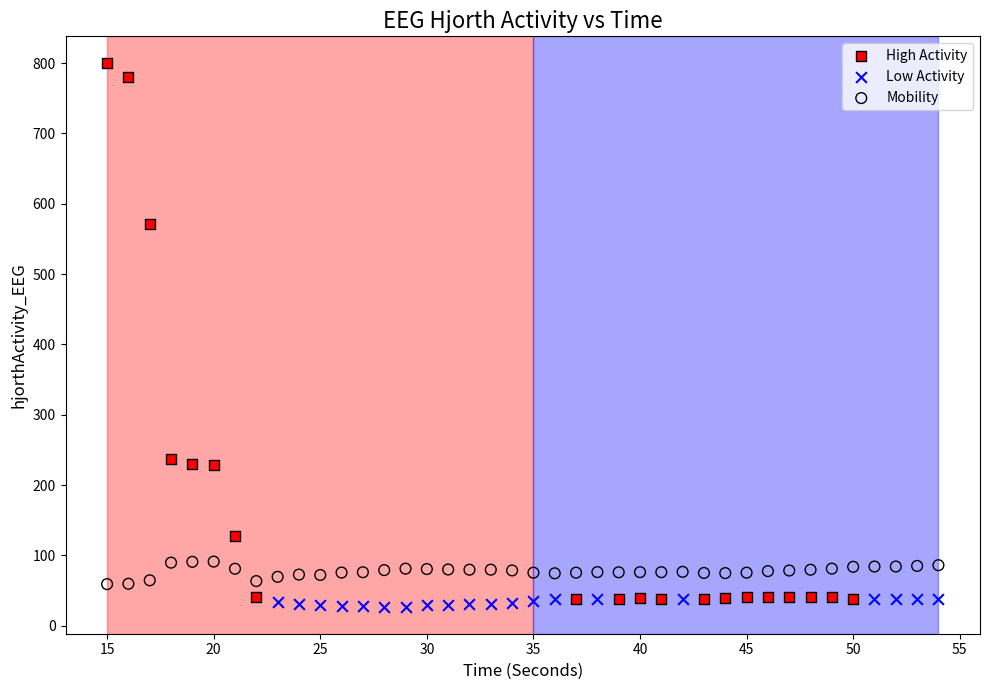

Which series has the largest Y range (max minus min)?

High Activity